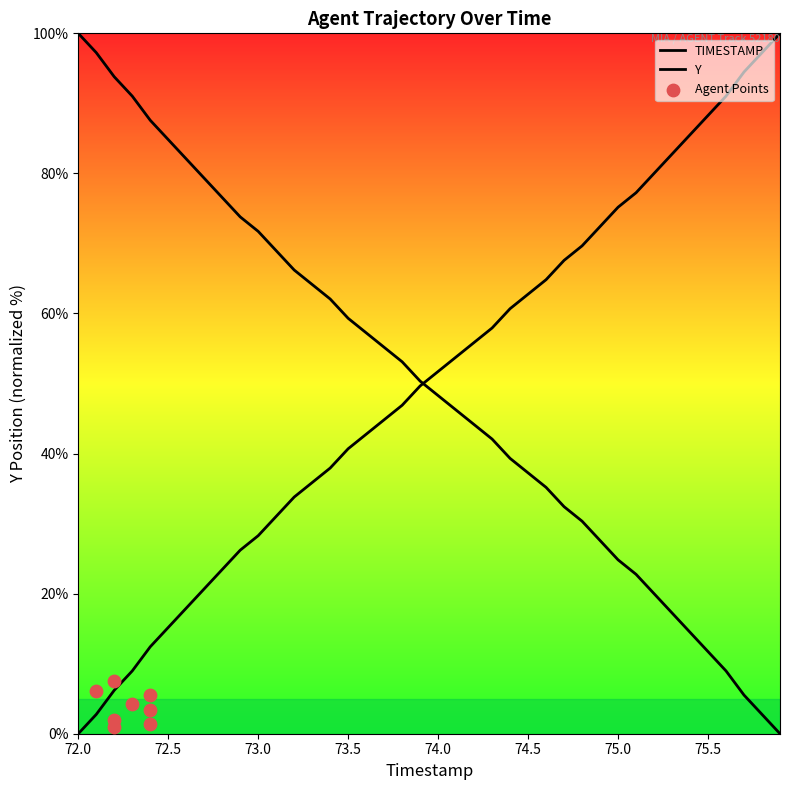

Which series reaches the minimum Y coordinate?

TIMESTAMP